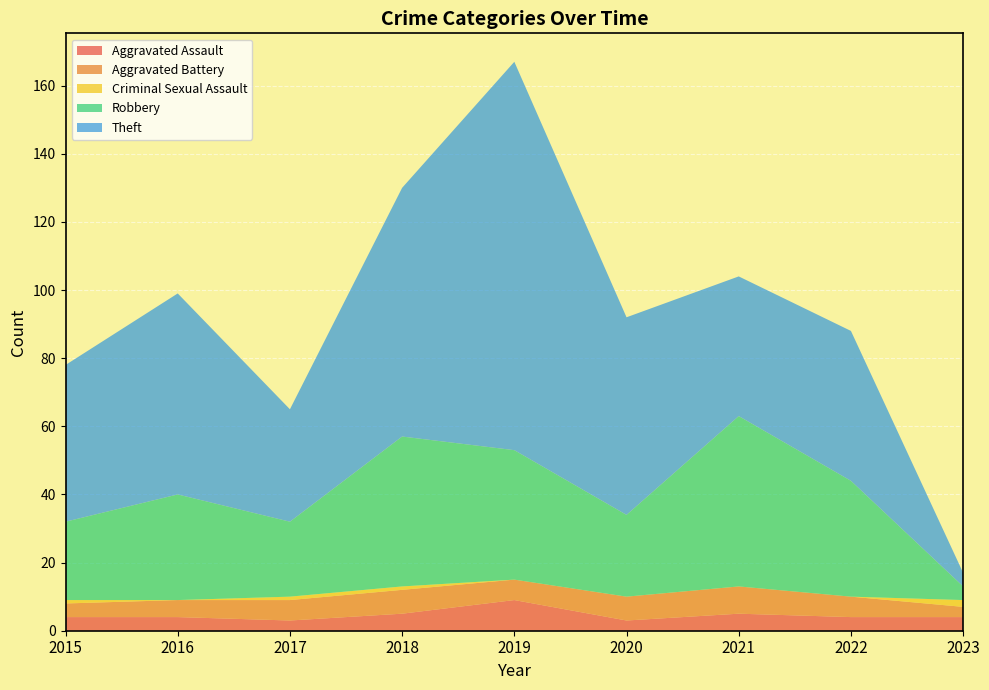

Reading right to left, list all the values displayed in this chart.

Aggravated Assault: 2023=4	2022=4	2021=5	2020=3	2019=9	2018=5	2017=3	2016=4	2015=4
Aggravated Battery: 2023=3	2022=6	2021=8	2020=7	2019=6	2018=7	2017=6	2016=5	2015=4
Criminal Sexual Assault: 2023=2	2022=0	2021=0	2020=0	2019=0	2018=1	2017=1	2016=0	2015=1
Robbery: 2023=4	2022=34	2021=50	2020=24	2019=38	2018=44	2017=22	2016=31	2015=23
Theft: 2023=4	2022=44	2021=41	2020=58	2019=114	2018=73	2017=33	2016=59	2015=46